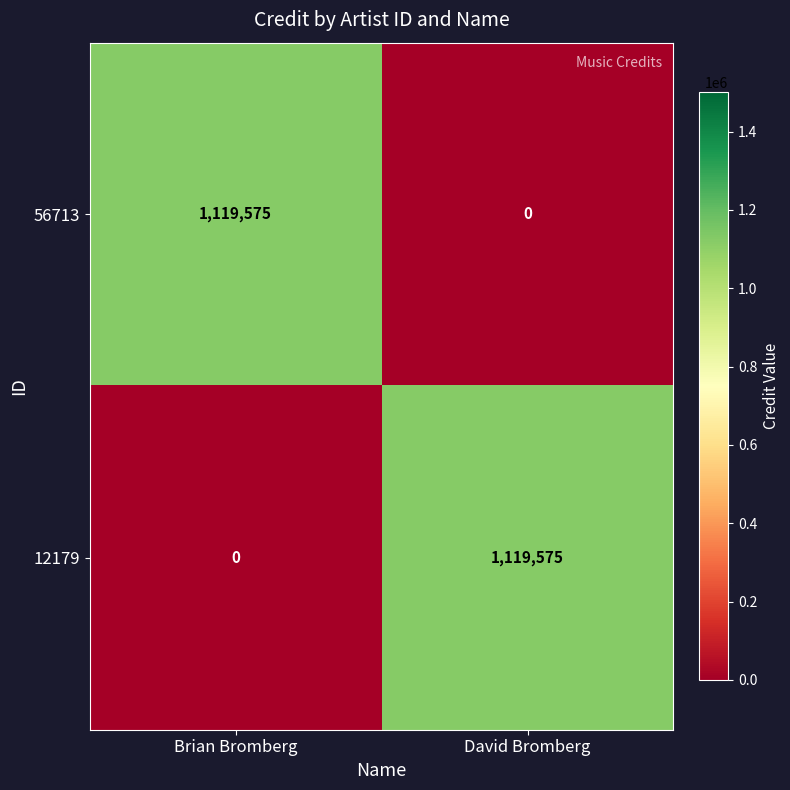

What is the spread (max minus min) of values at Brian Bromberg?

1119575